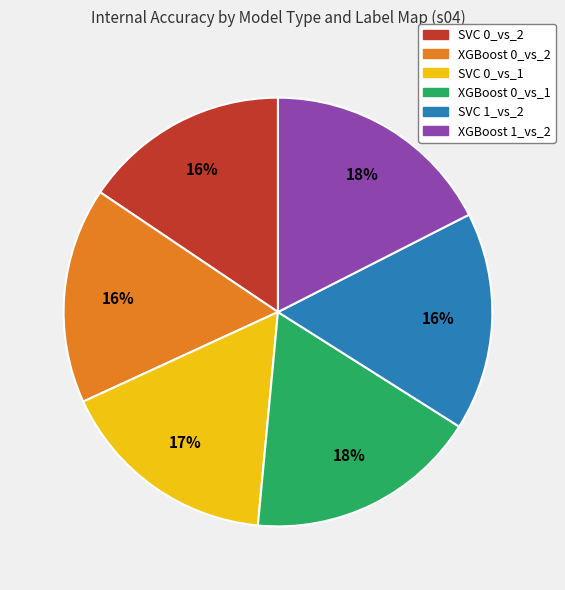

Which has a higher value, XGBoost 1_vs_2 or SVC 1_vs_2?

XGBoost 1_vs_2